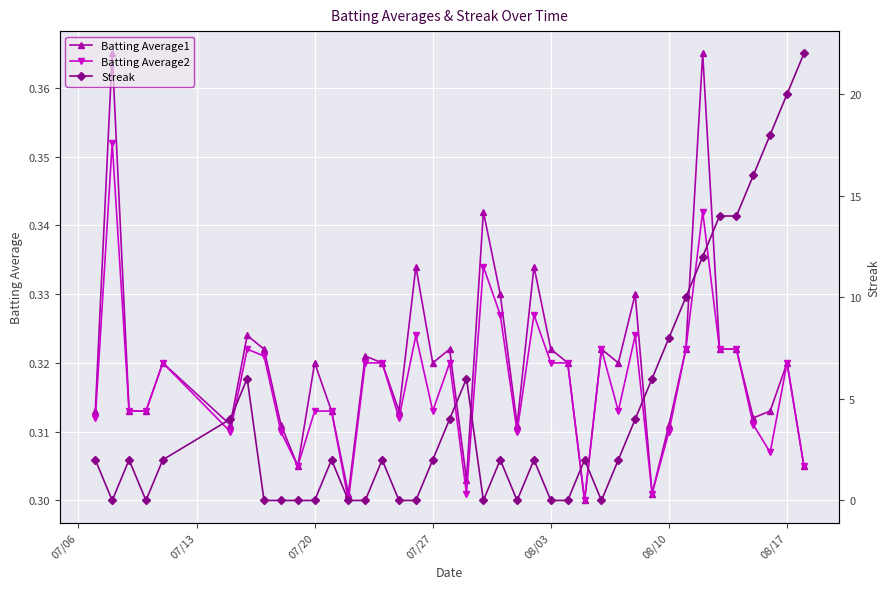

The value of Batting Average1 at 08/03 is 0.5. True or false?

False